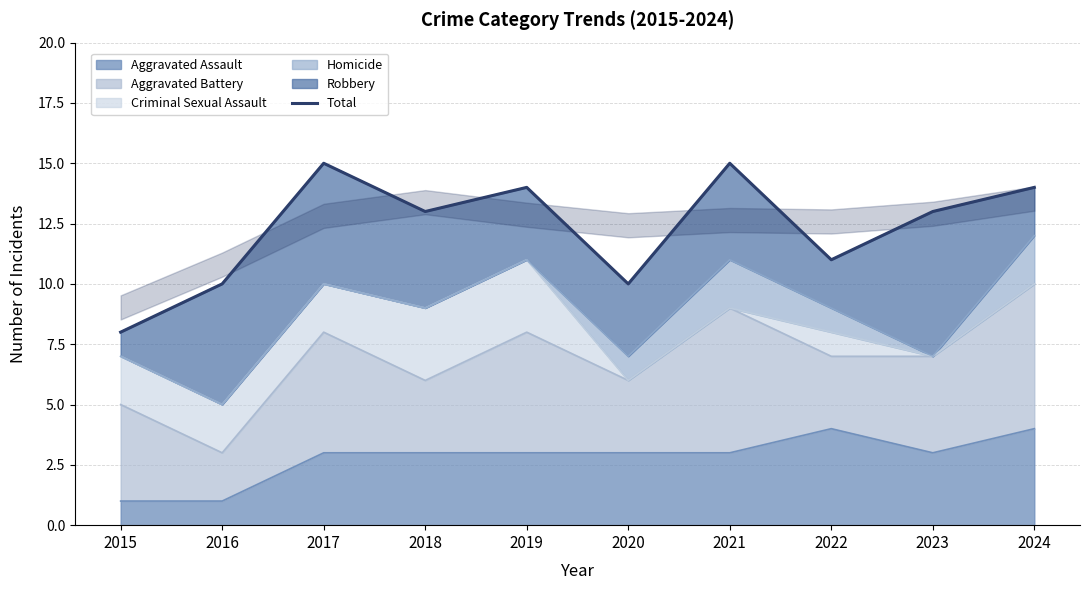

What is the value of the 4th point from the left?

13